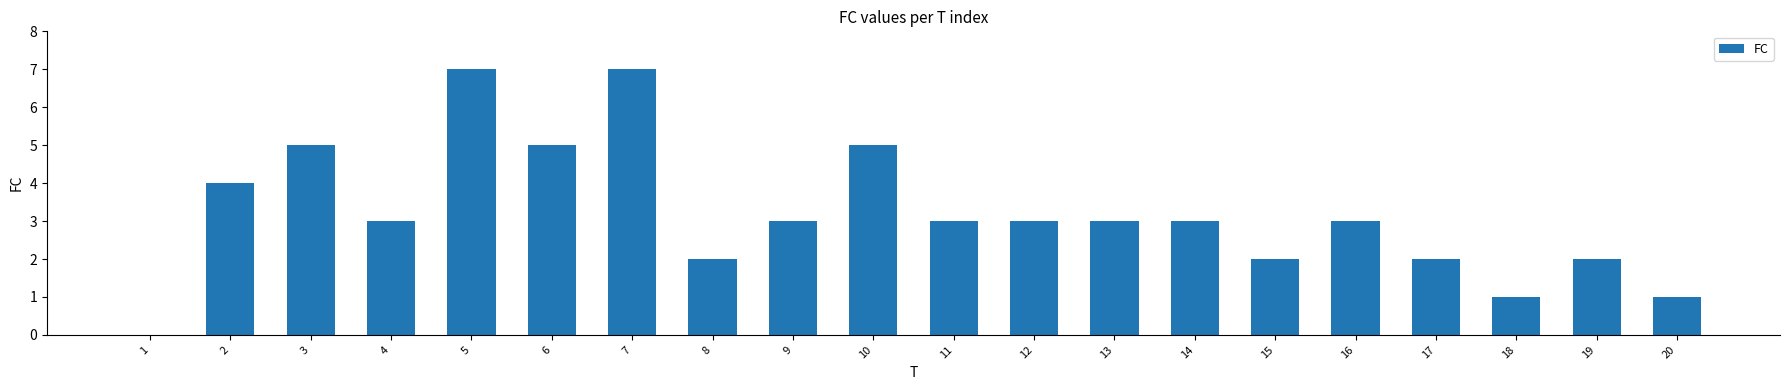

What is the maximum value shown in the chart?

7